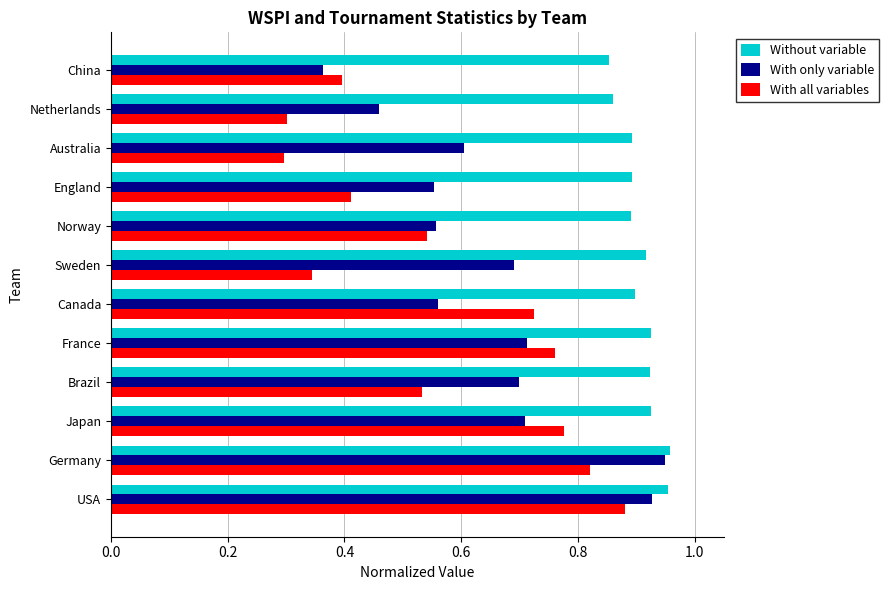

Which series changed the most between Germany and Australia?

With all variables